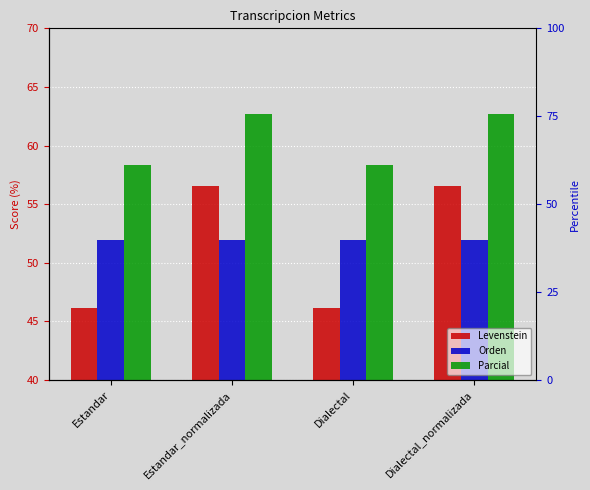

What is the minimum value for Levenstein?

46.2